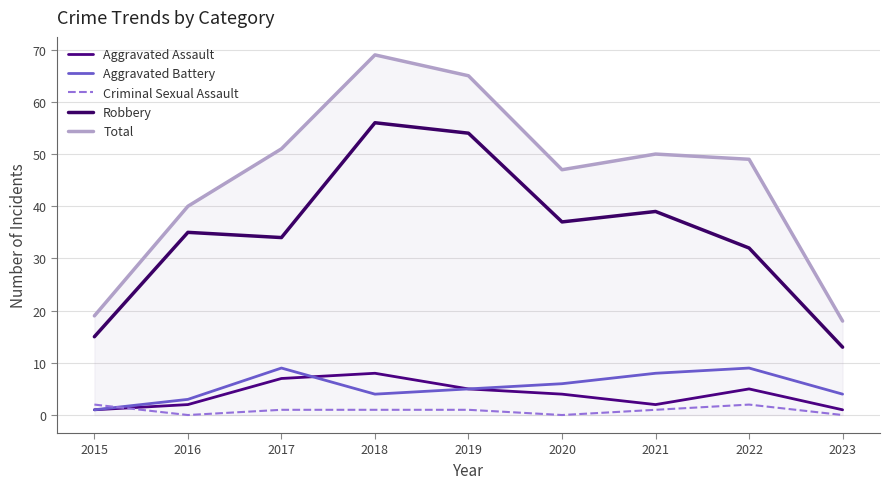

What are all the series names shown in the legend?

Aggravated Assault, Aggravated Battery, Criminal Sexual Assault, Robbery, Total